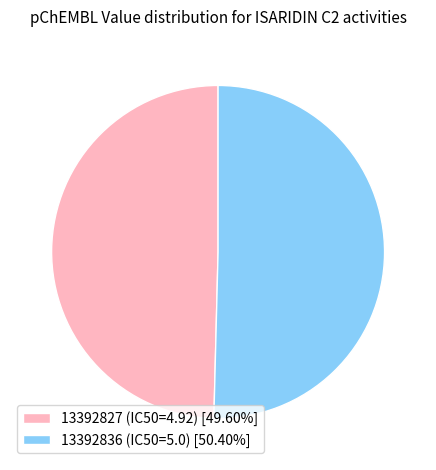

Is the sum of 13392836 (IC50=5.0) [50.40%] and 13392827 (IC50=4.92) [49.60%] greater than half?

Yes